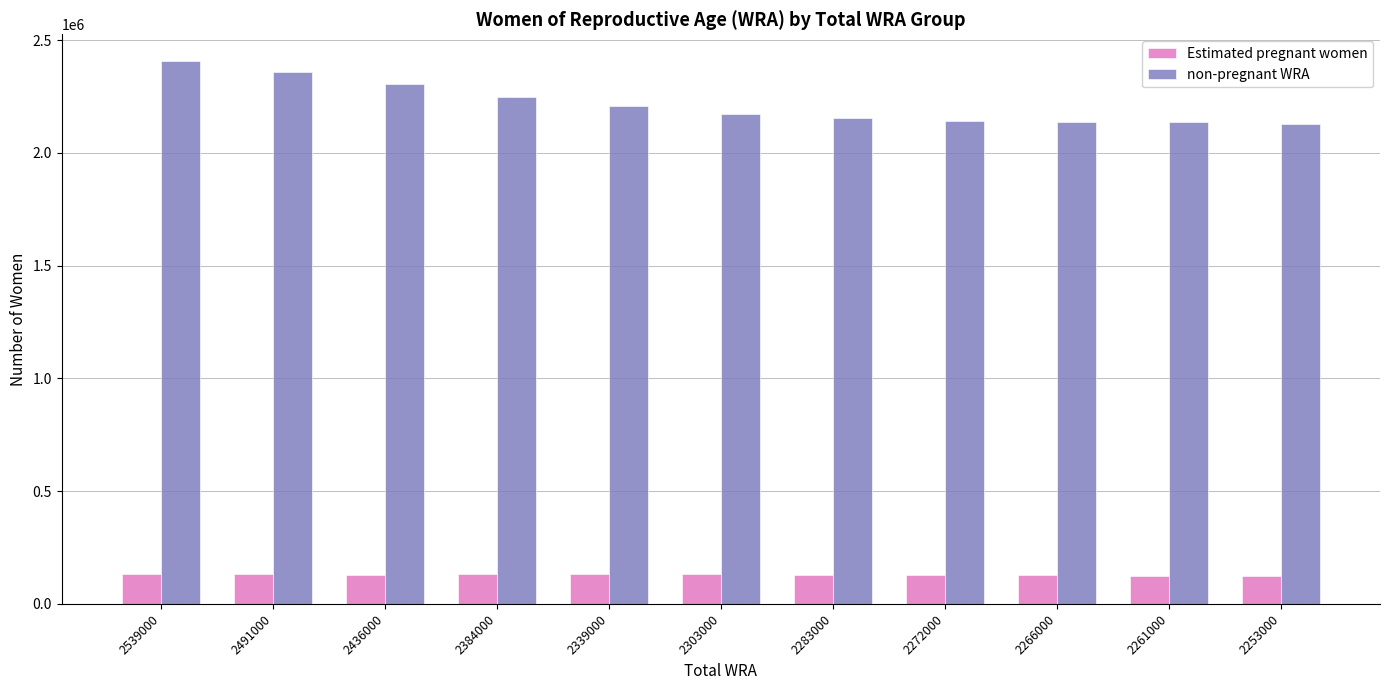

What is the lowest value of the Estimated pregnant women series?

123841.1